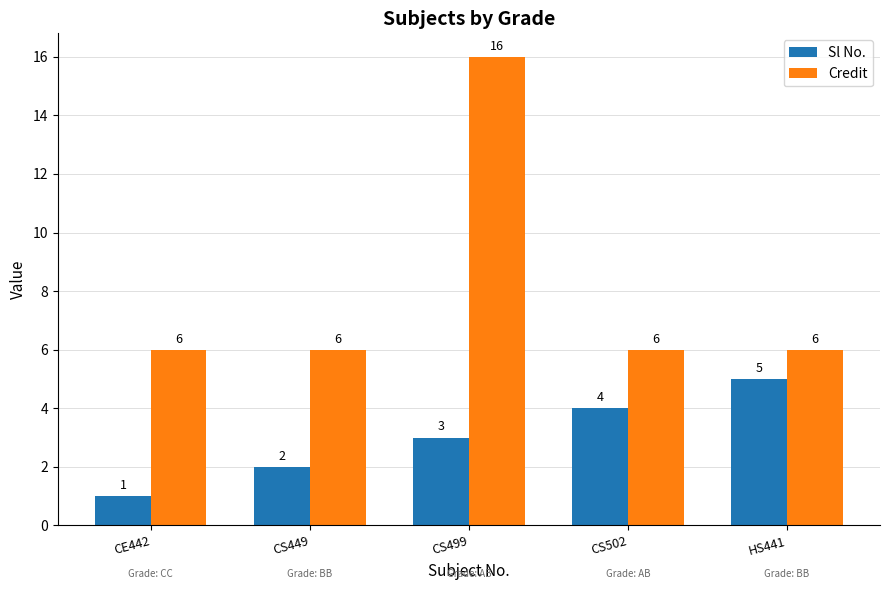

What is the approximate value of Credit at CS449?

6